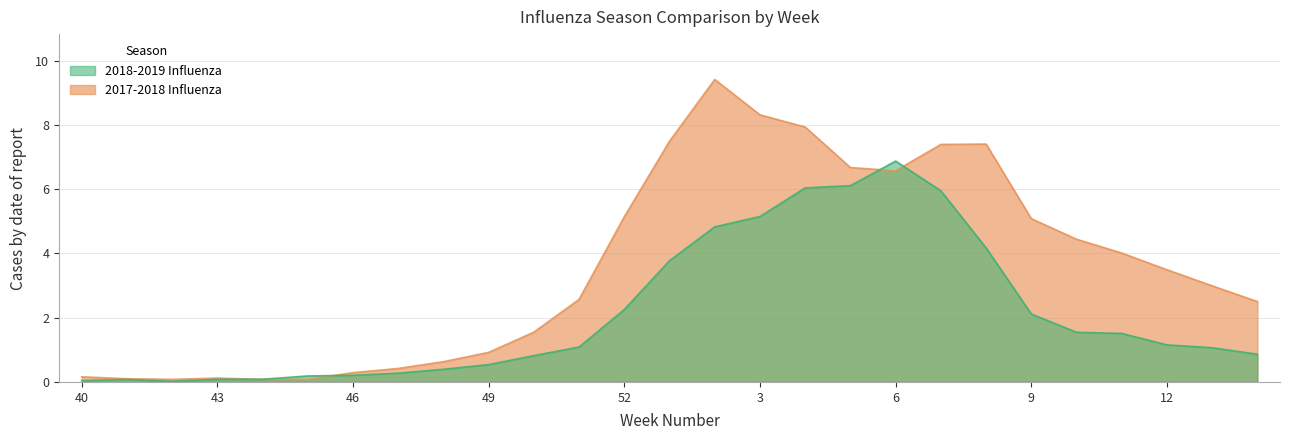

Which category has the highest value in the 2018-2019 Influenza series?

6